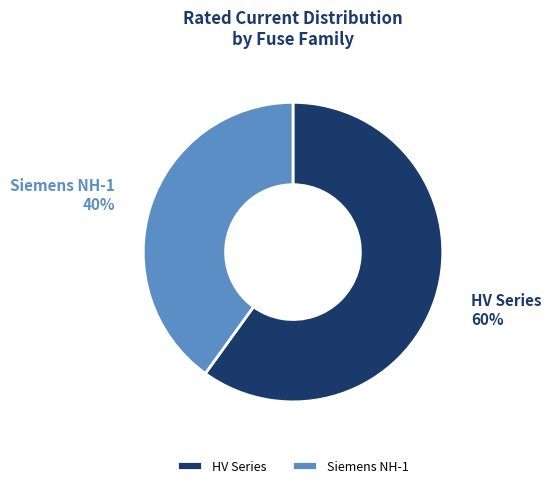

To the nearest percent, what portion does HV Series represent?

60%